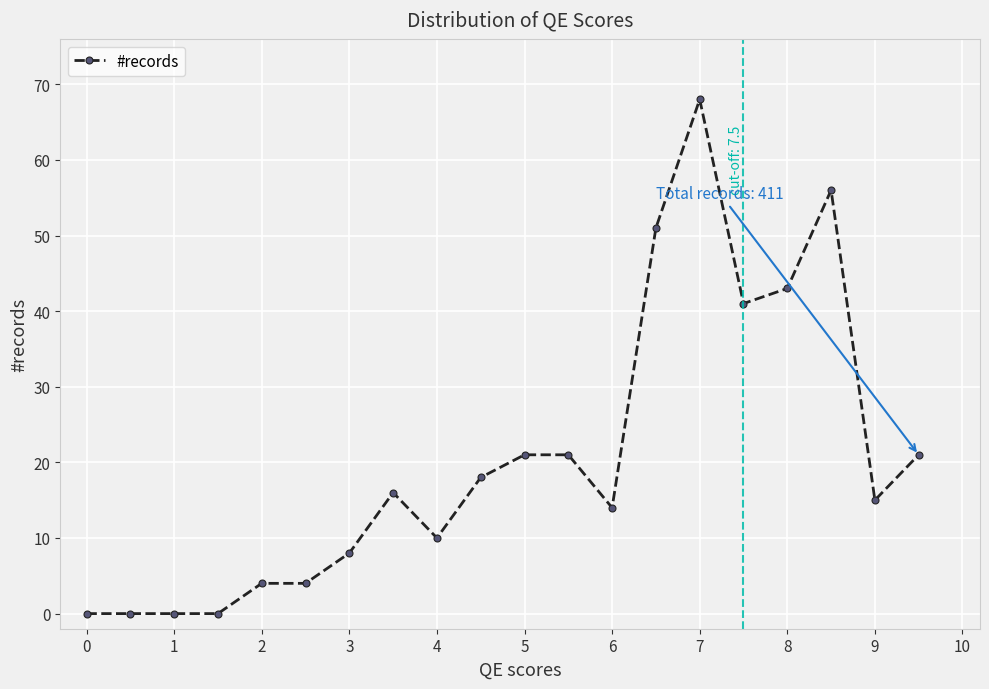

What is the greatest value displayed?

68